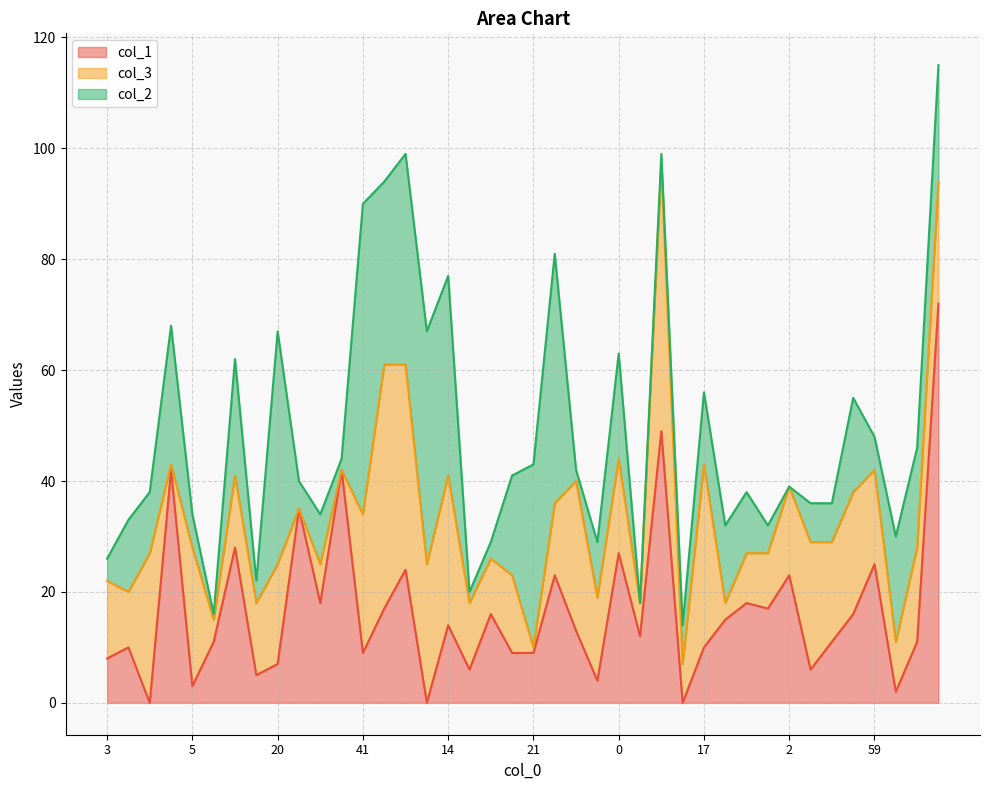

What is the difference between the col_1 values at 5 and 17?

7